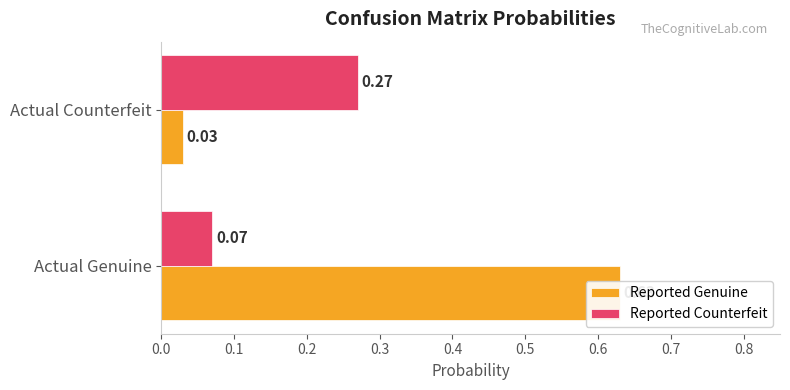

Between 0.0 and 0.1, which series saw the biggest shift?

Reported Genuine